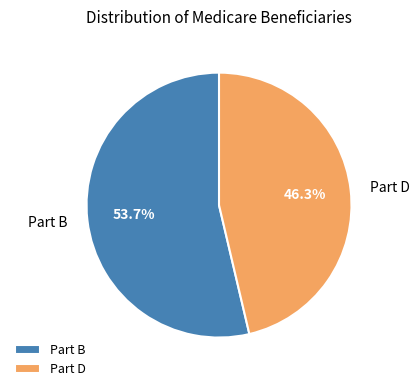

What percentage is NOT represented by Part B?

46.3%